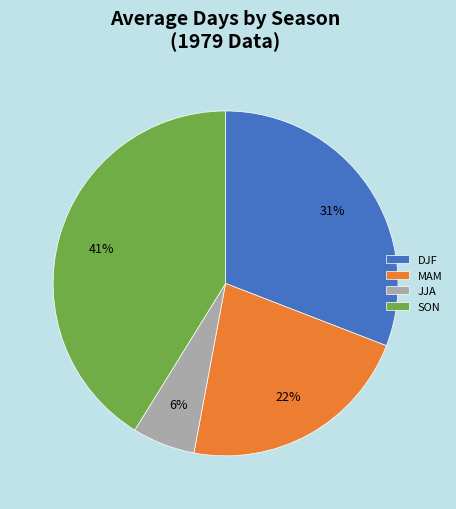

To the nearest percent, what is the difference between the DJF and JJA slice percentages?

25%